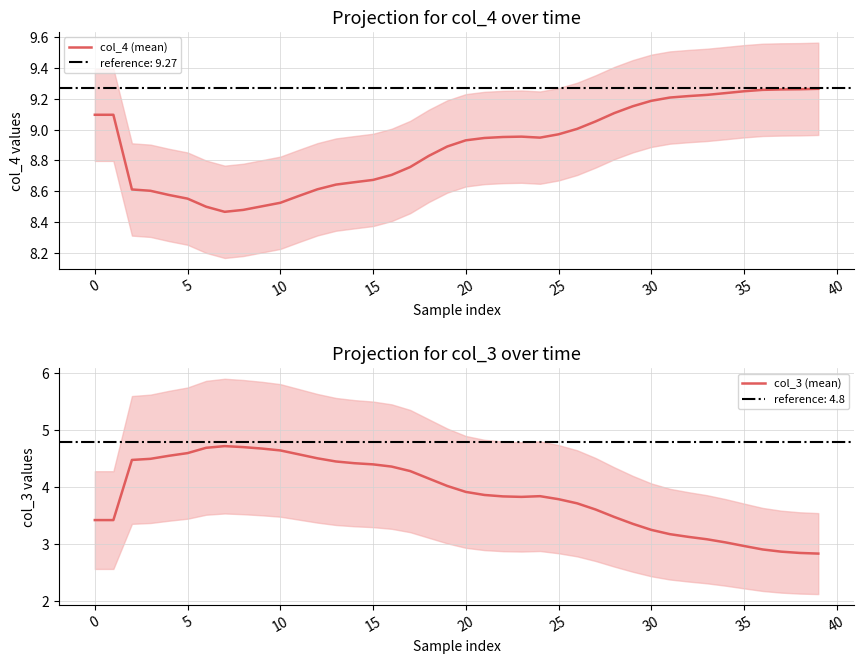

True or false: col_4 (mean) and col_3 (mean) cross at least once.

False